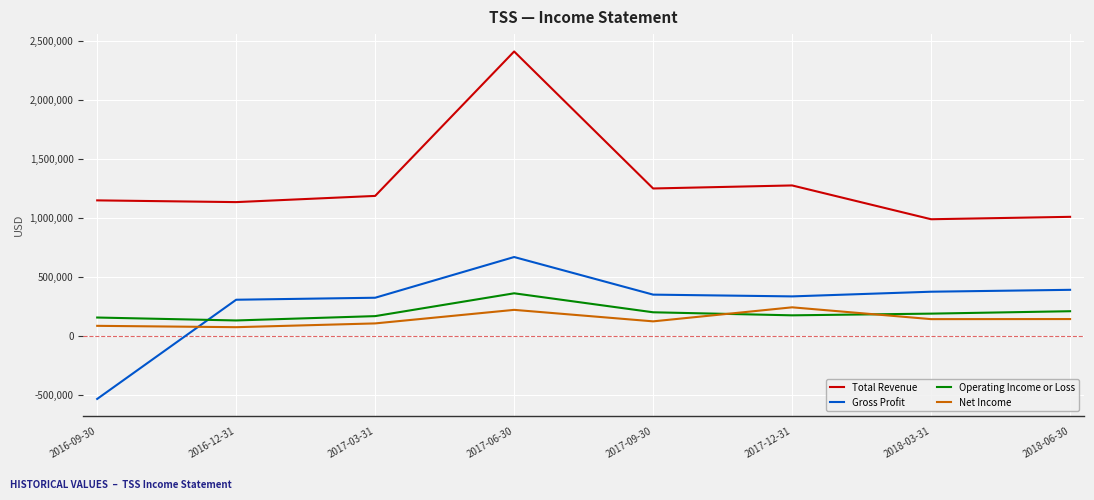

The Net Income series shows 105500 at 2017-03-31. True or false?

True